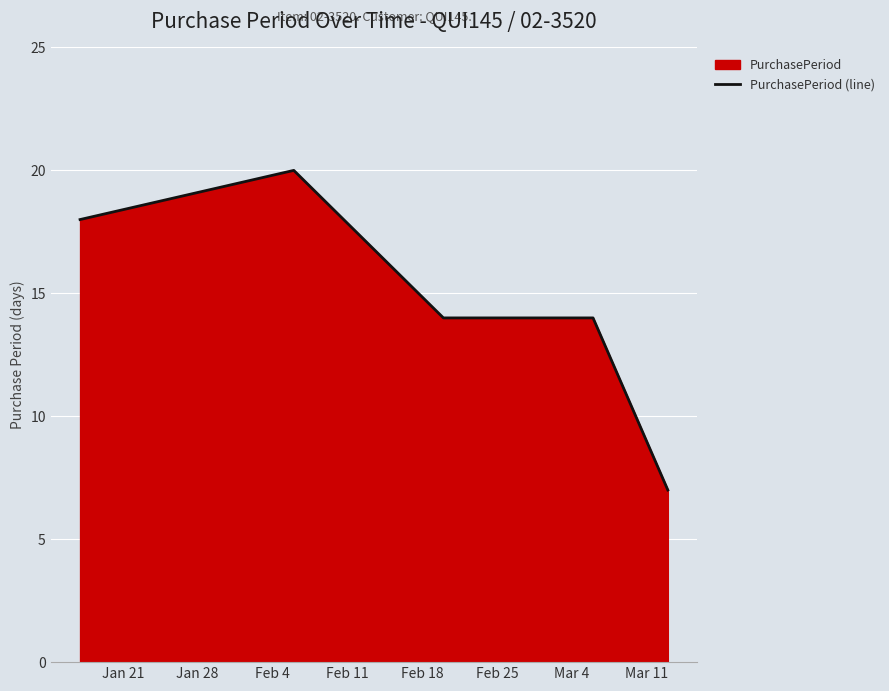

True or false: there are more than 0 points higher than both neighbors.

True